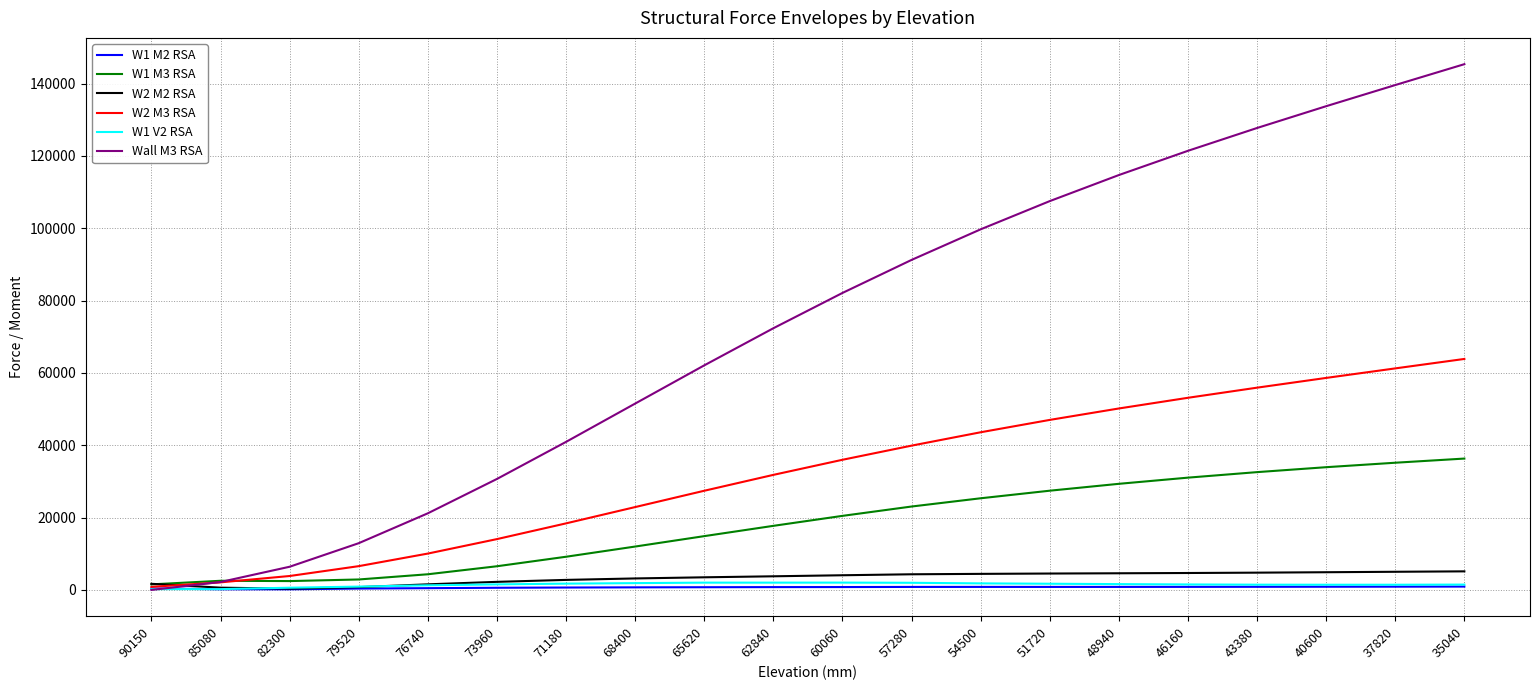

What is the difference between the highest and lowest values at 76740?

20696.2